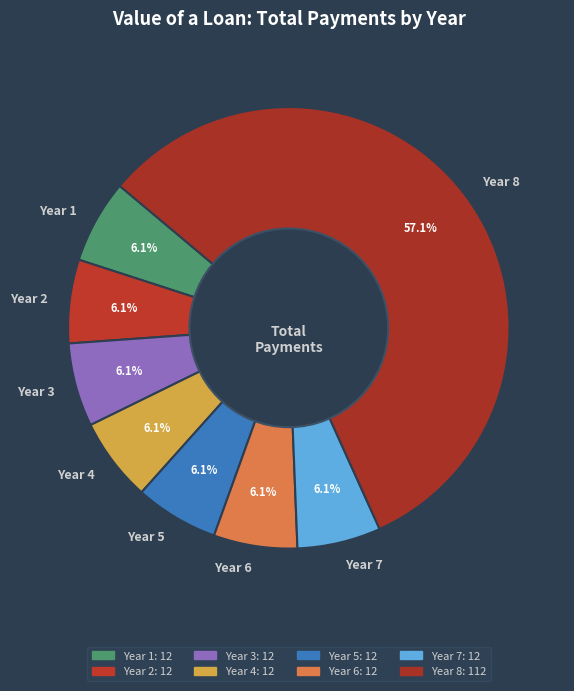

How much of the chart is everything except Year 7?

93.9%